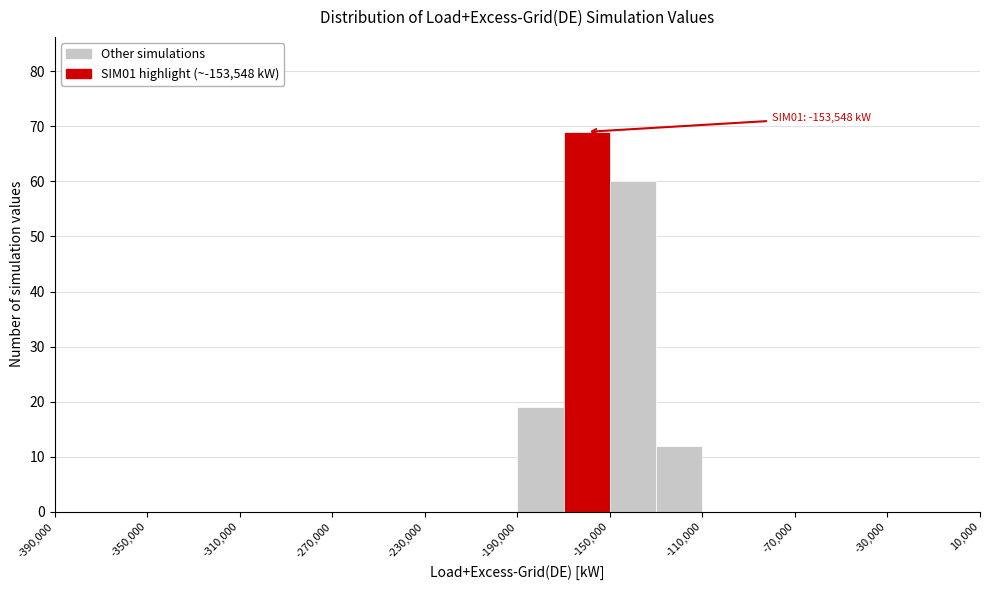

Over which range of the x-axis is the bar tallest?

-170000 to -150000